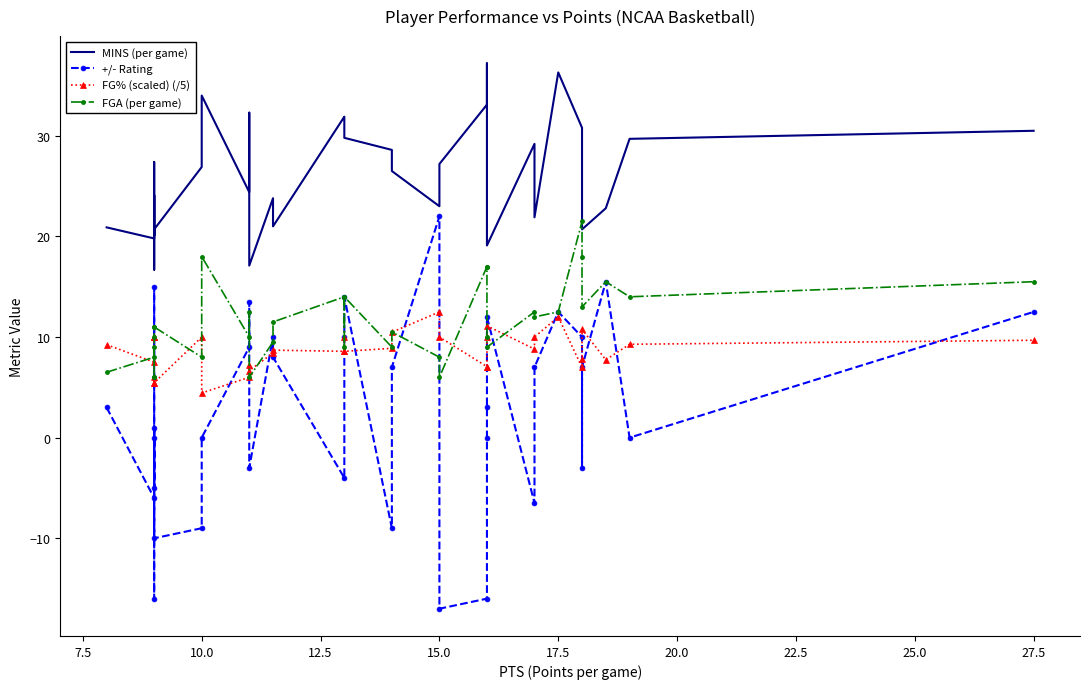

What is the smallest value displayed?

-17.0